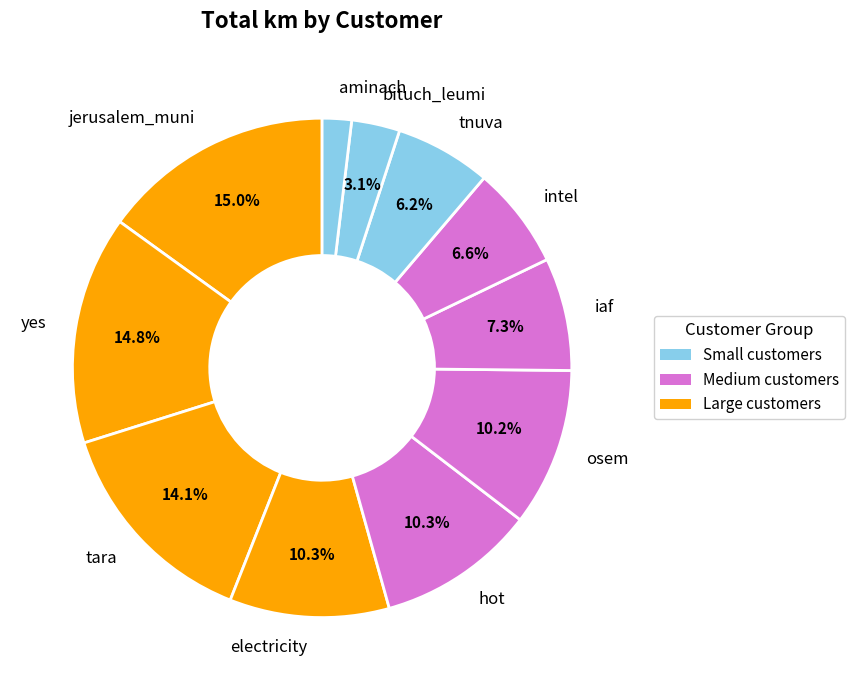

What is the ratio of the value at hot to the value at tara?

0.7